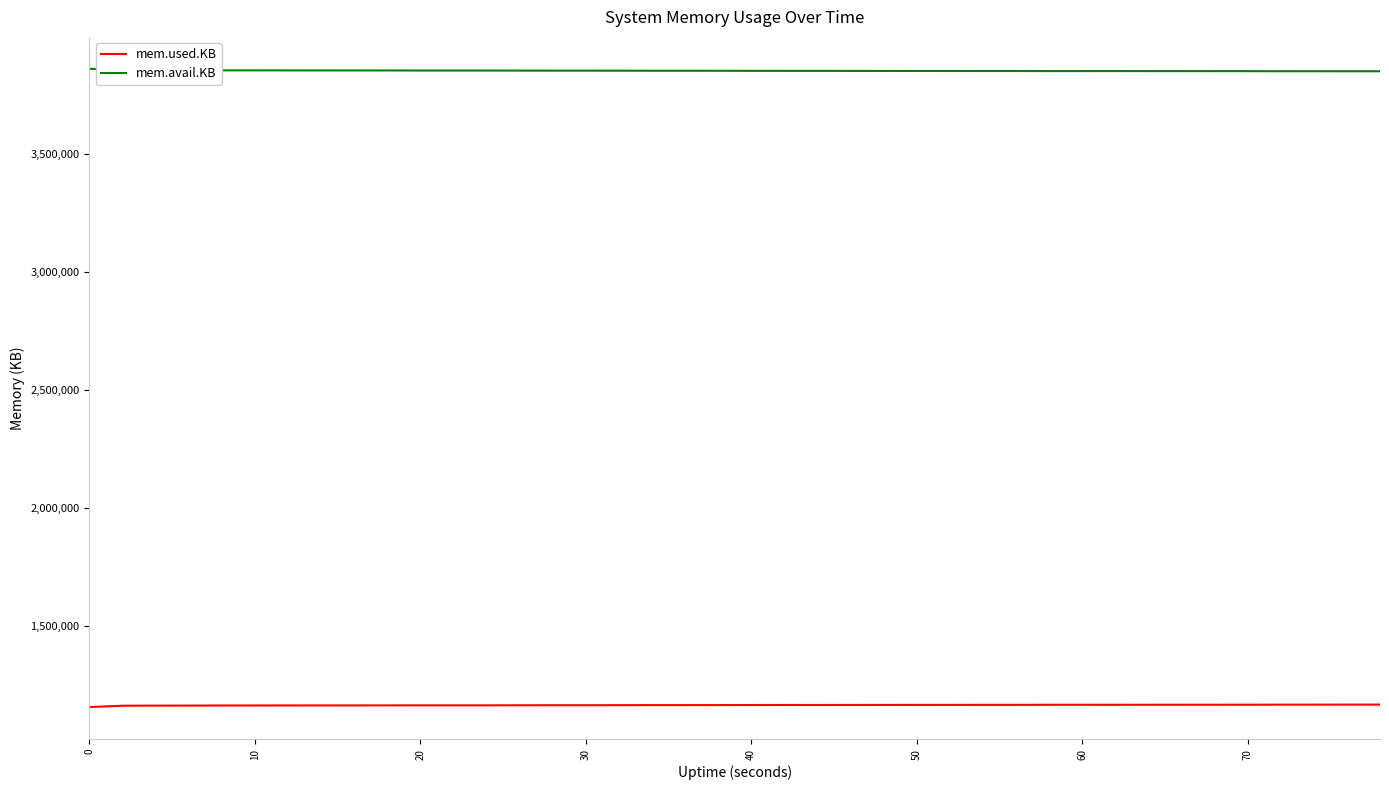

What is the sum of all mem.used.KB values?

46609488